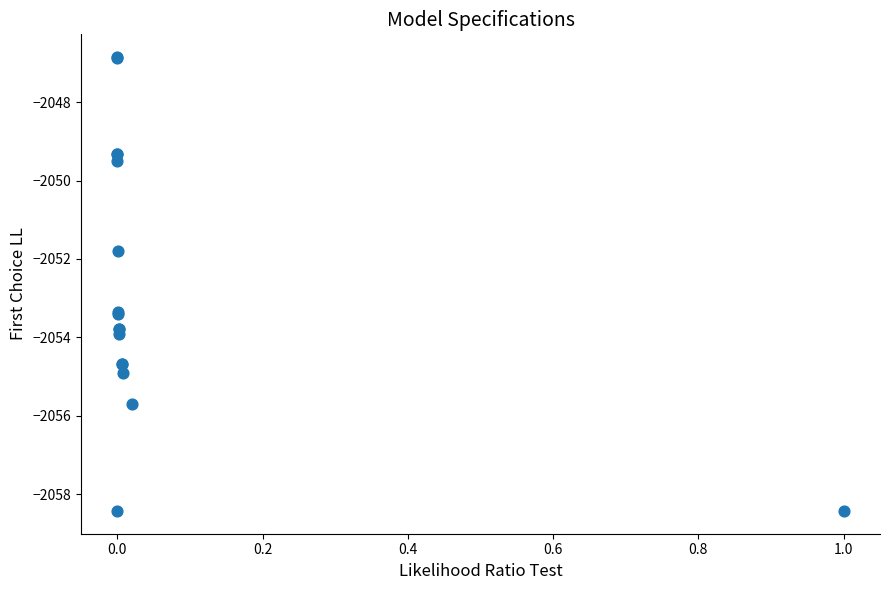

What Y value in the scatter plot is closest to -2052?

-2051.8